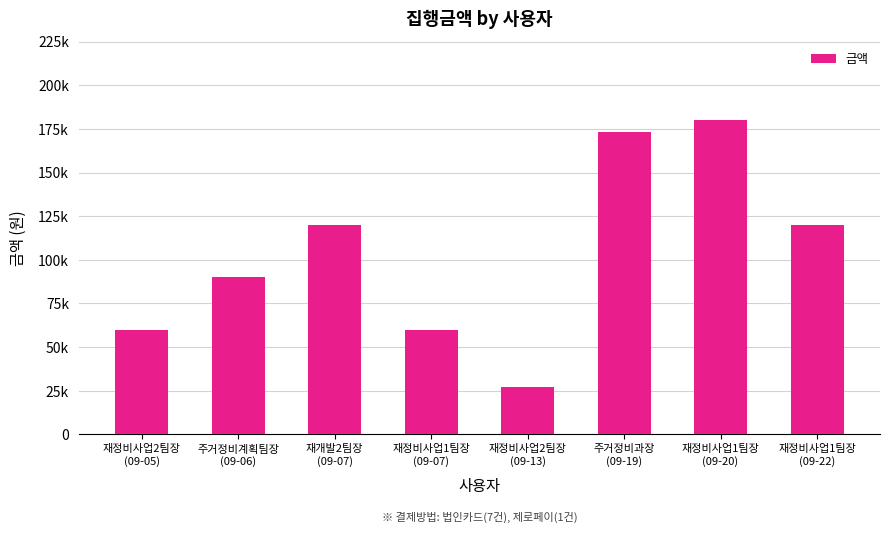

Does the chart contain stacked bars?

No